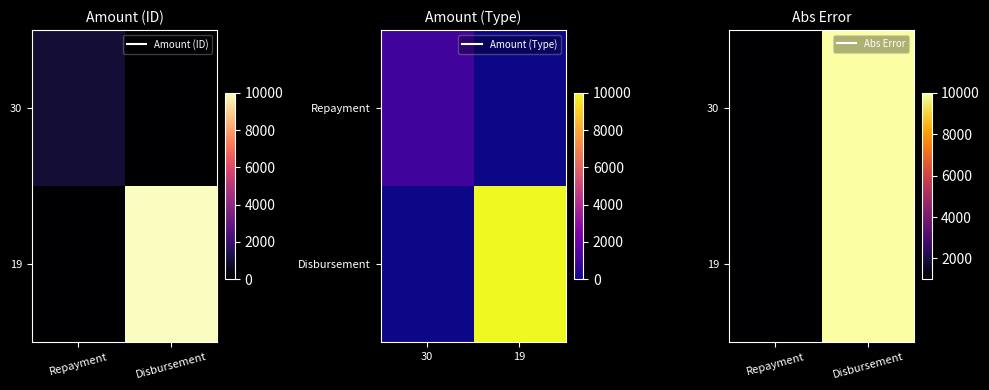

At which category is the sum across all series the highest?

Disbursement